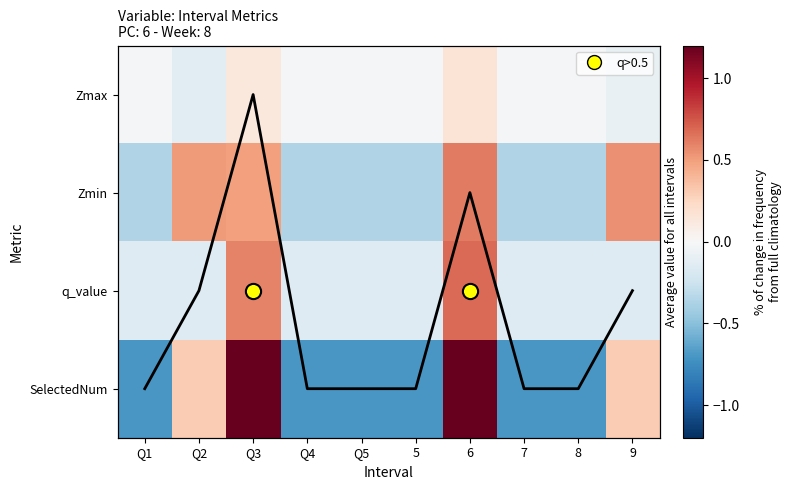

Rank the series by their maximum value, from highest to lowest.

SelectedNum trend, SelectedNum, q_value, Zmin, Zmax